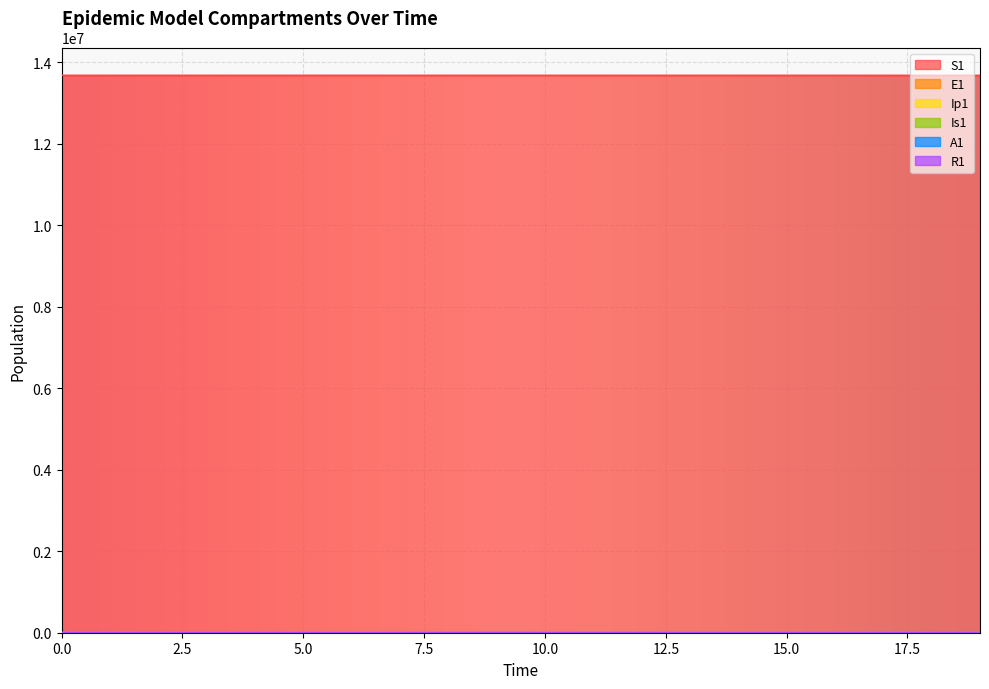

At how many categories does at least one series exceed 12074660?

20